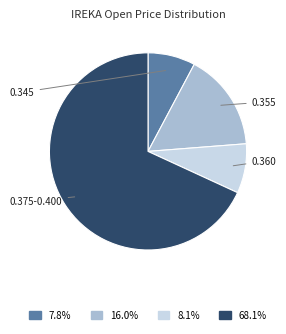

Does any single category account for the majority?

Yes